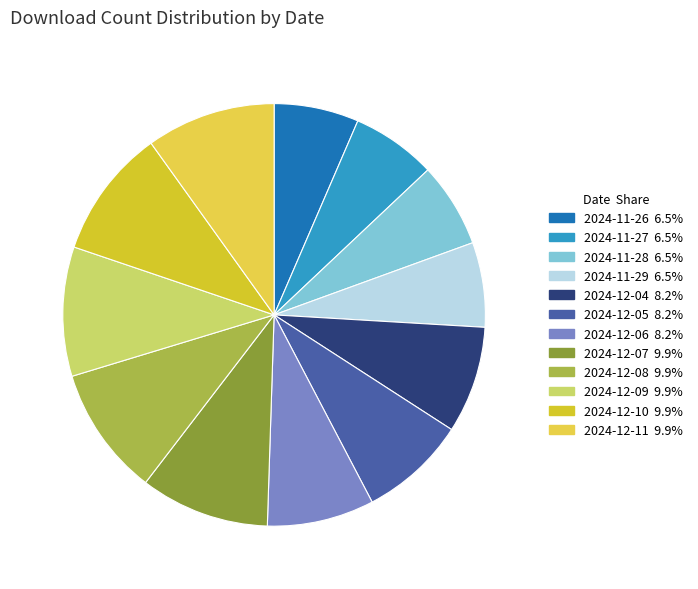

To the nearest percent, what is the difference between the 2024-12-04 and 2024-11-29 slice percentages?

2%